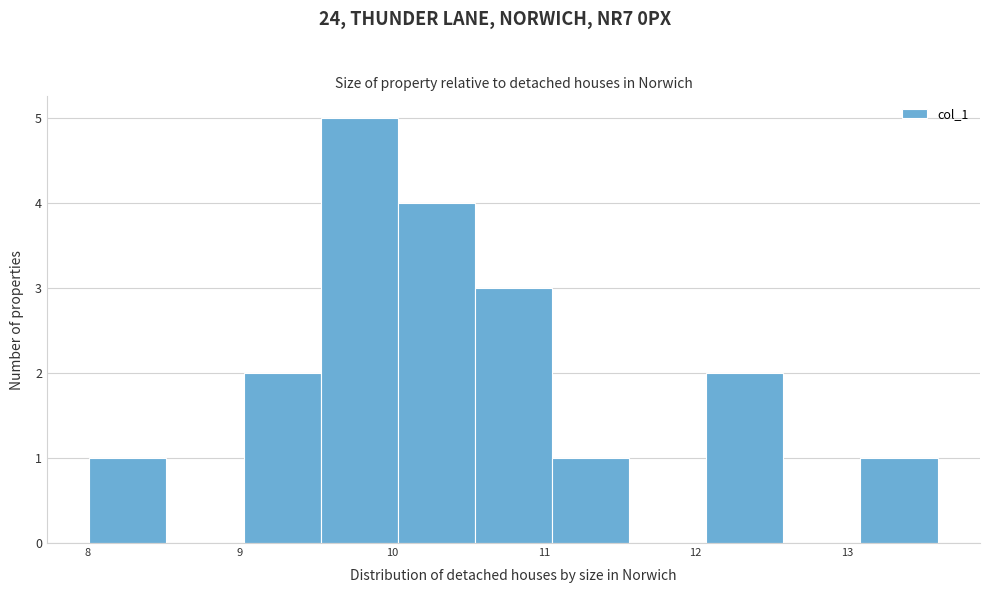

Reading left to right, transcribe this chart: for each bar, give the range it covers on the x-axis and its height. Neither the bar edges nor the heights are printed on the chart, so give them approximately, as read against the axes.

8.0 to 8.5: 1
8.5 to 9.0: 0
9.0 to 9.5: 2
9.5 to 10.0: 5
10.0 to 10.5: 4
10.5 to 11.1: 3
11.1 to 11.6: 1
11.6 to 12.1: 0
12.1 to 12.6: 2
12.6 to 13.1: 0
13.1 to 13.6: 1